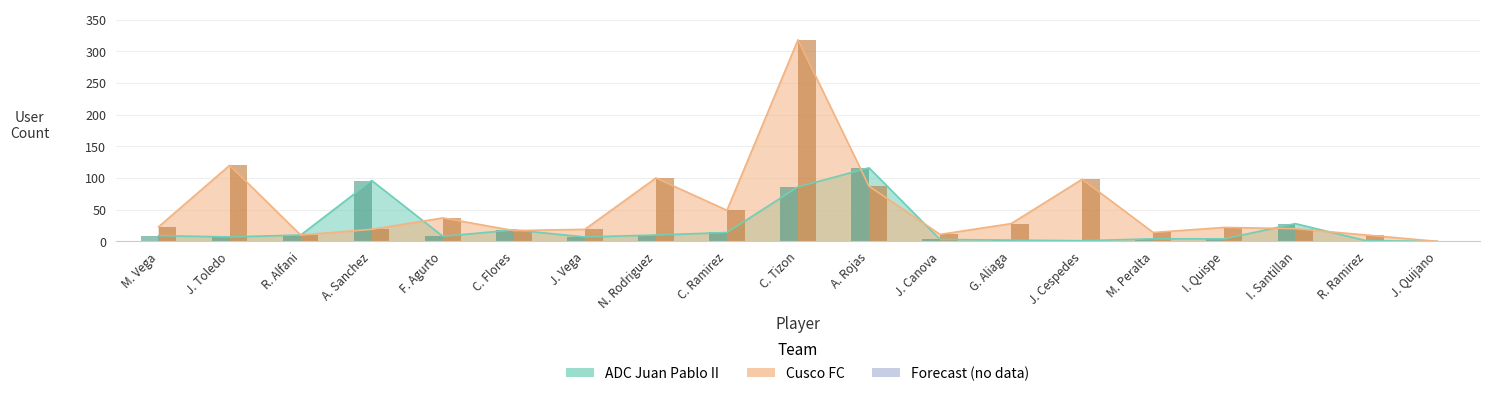

Between R. Alfani and J. Cespedes, which series saw the biggest shift?

Cusco FC